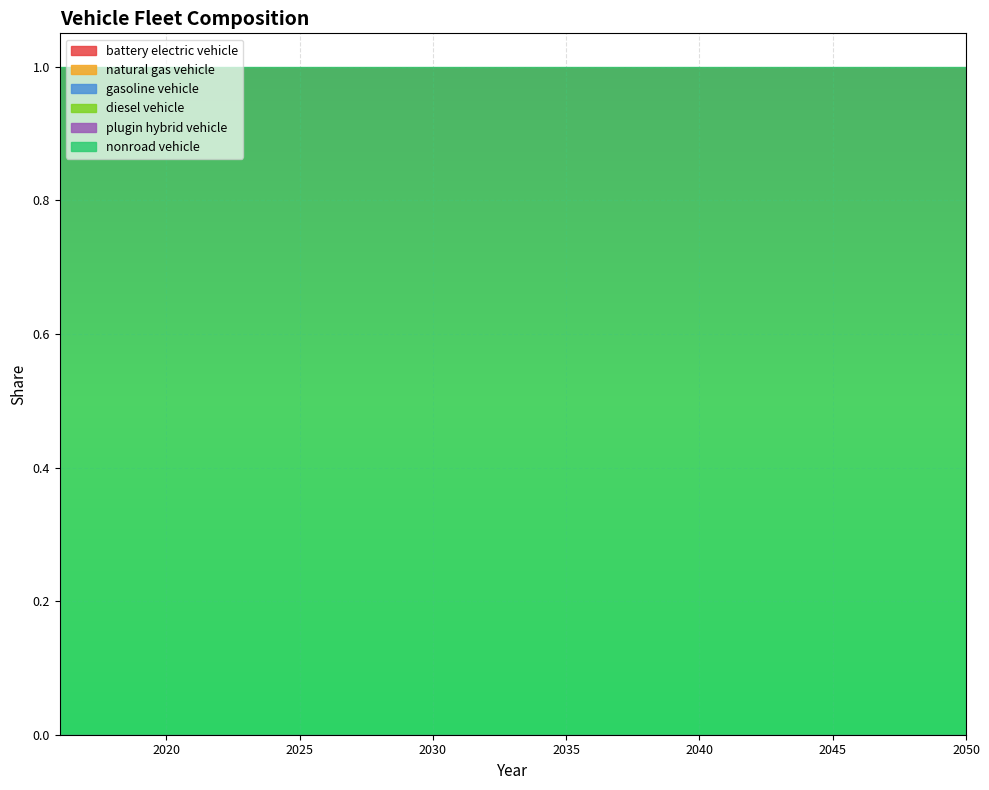

At which category is the sum across all series the highest?

2016